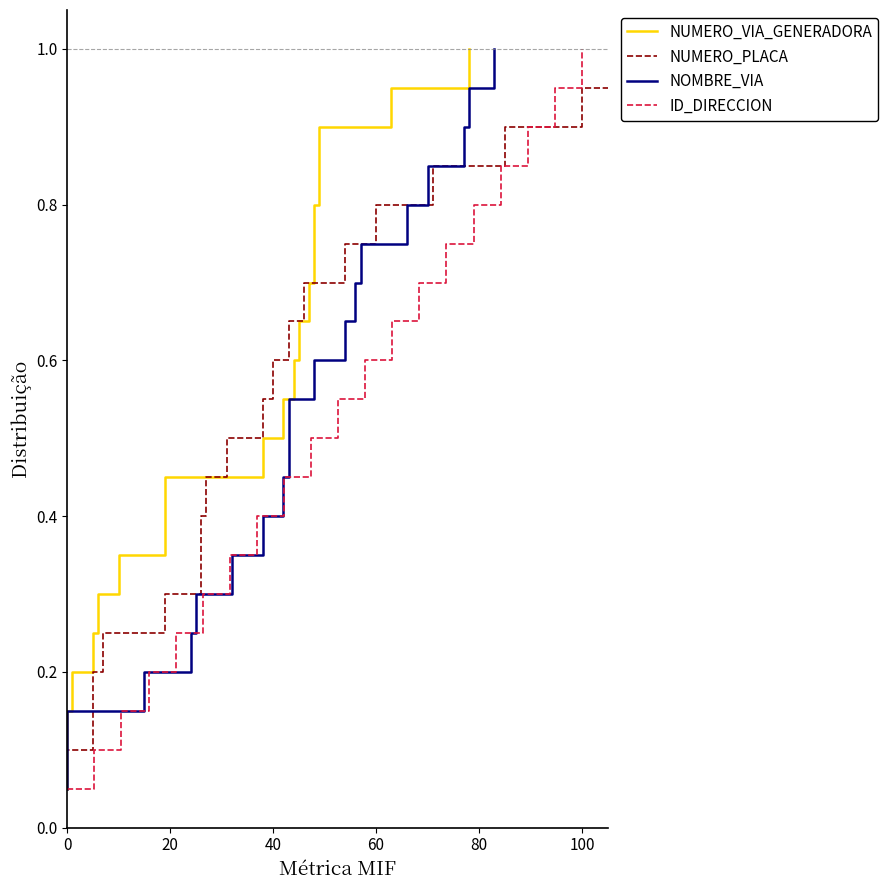

What is the minimum value for ID_DIRECCION?

0.1